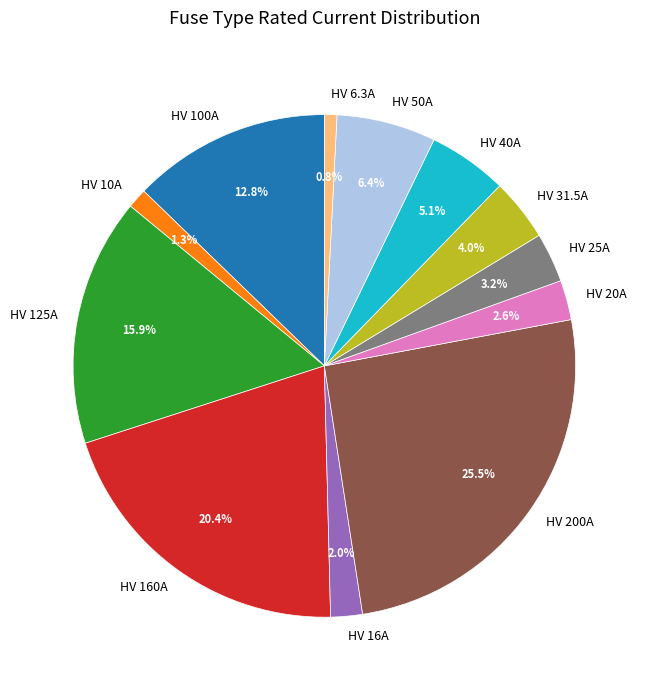

Which category has the biggest portion of the pie?

HV 200A